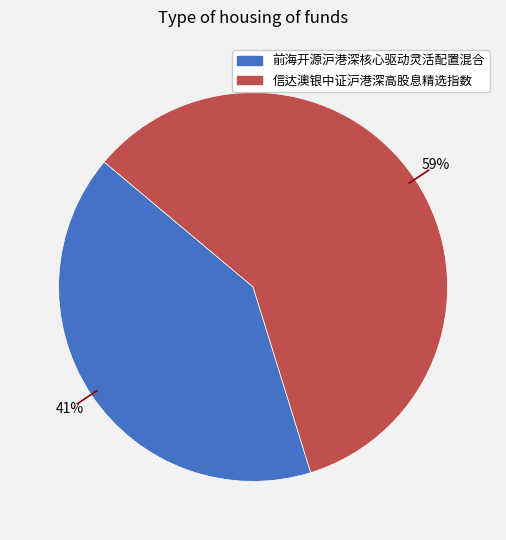

Is 信达澳银中证沪港深高股息精选指数 the majority of the pie?

Yes